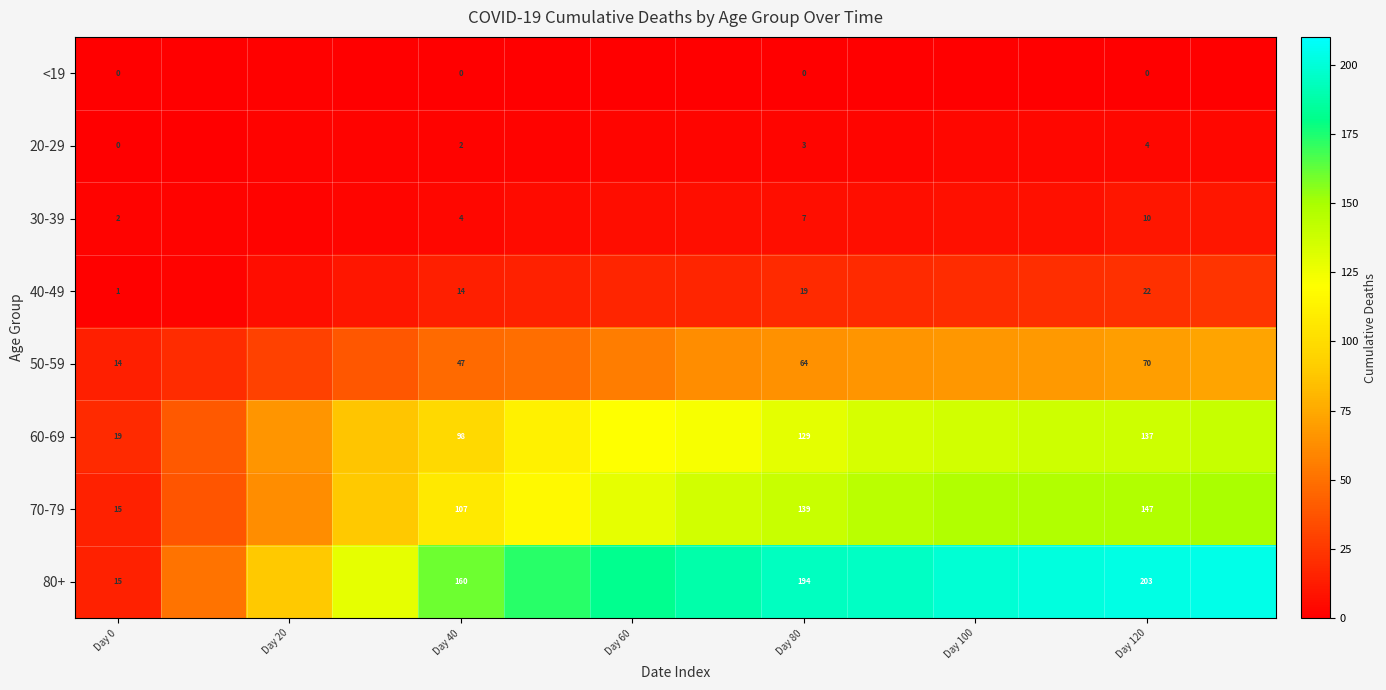

What is the difference between the 40-49 values at Day 40 and Day 80?

5